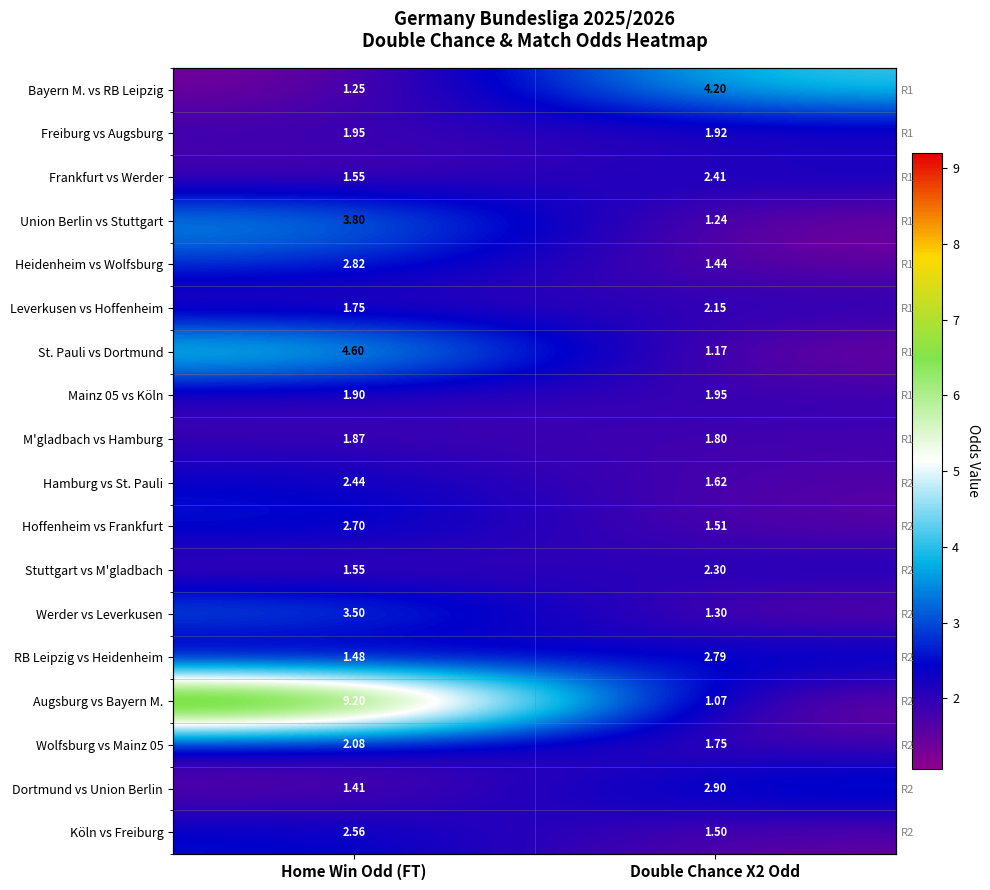

Where is Hamburg vs St. Pauli nearest to the value 2?

Double Chance X2 Odd